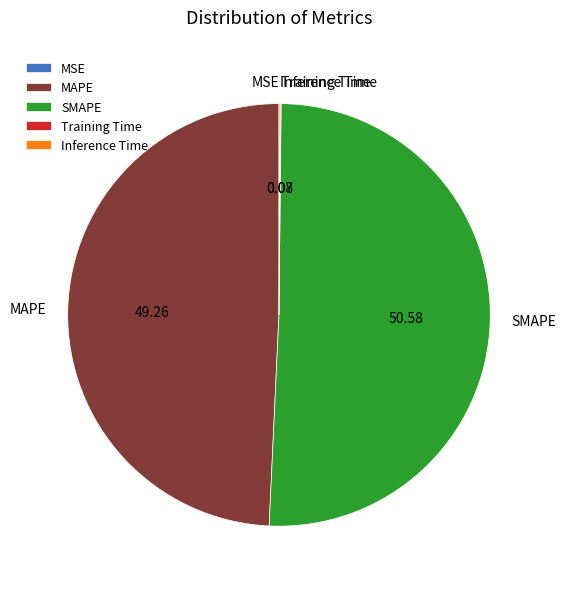

Is SMAPE the majority of the pie?

Yes